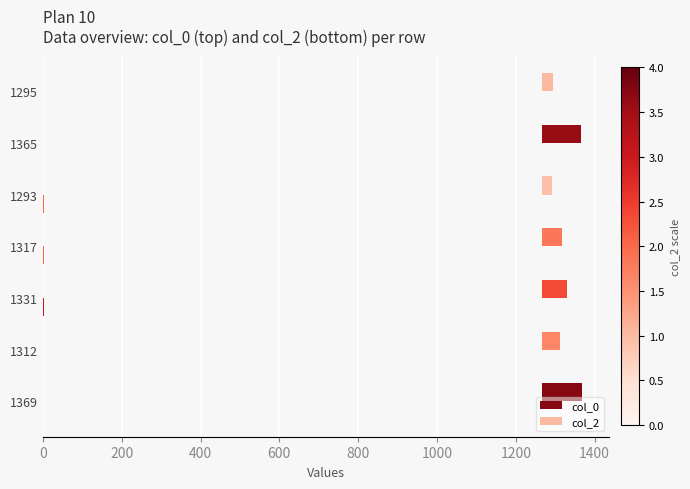

The col_0 series shows 44.9 at 1312. True or false?

True